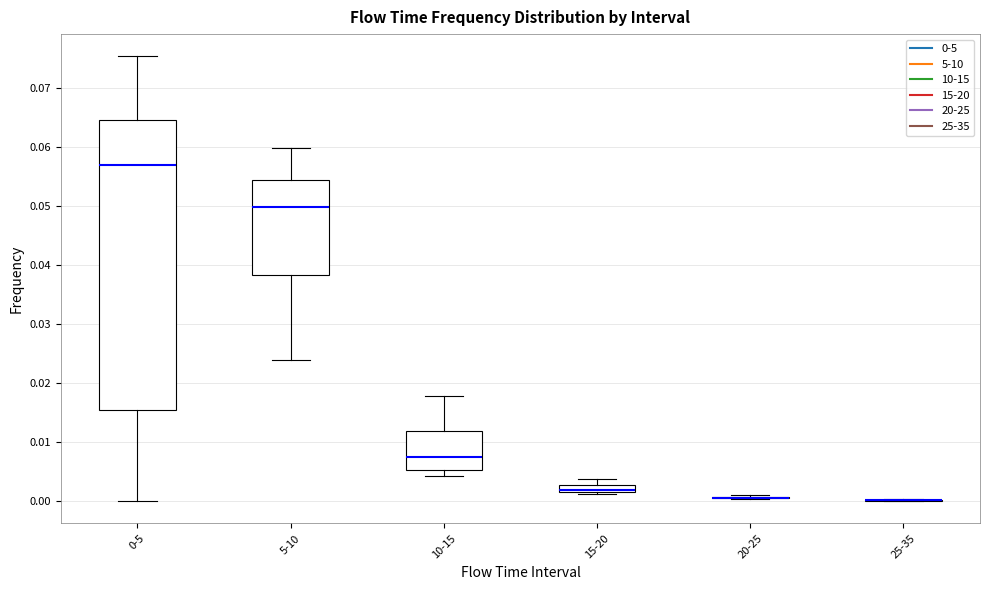

Where is the upper edge of the box for 15-20 on the y-axis? The values are not printed on the chart, so give them approximately, as read against the axis.

0.003